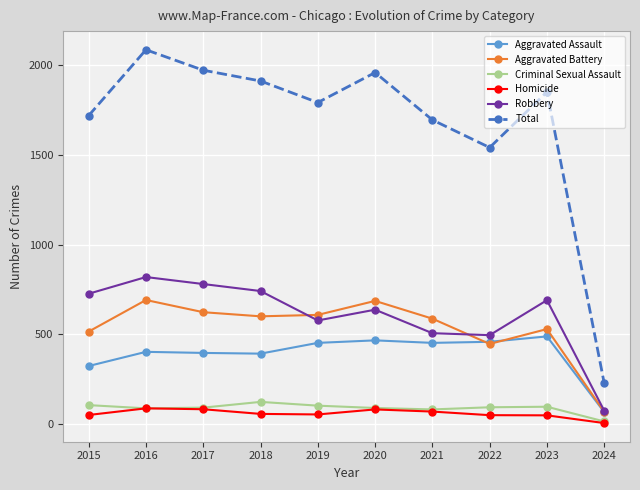

At which label does Total first exceed 1851?

2016